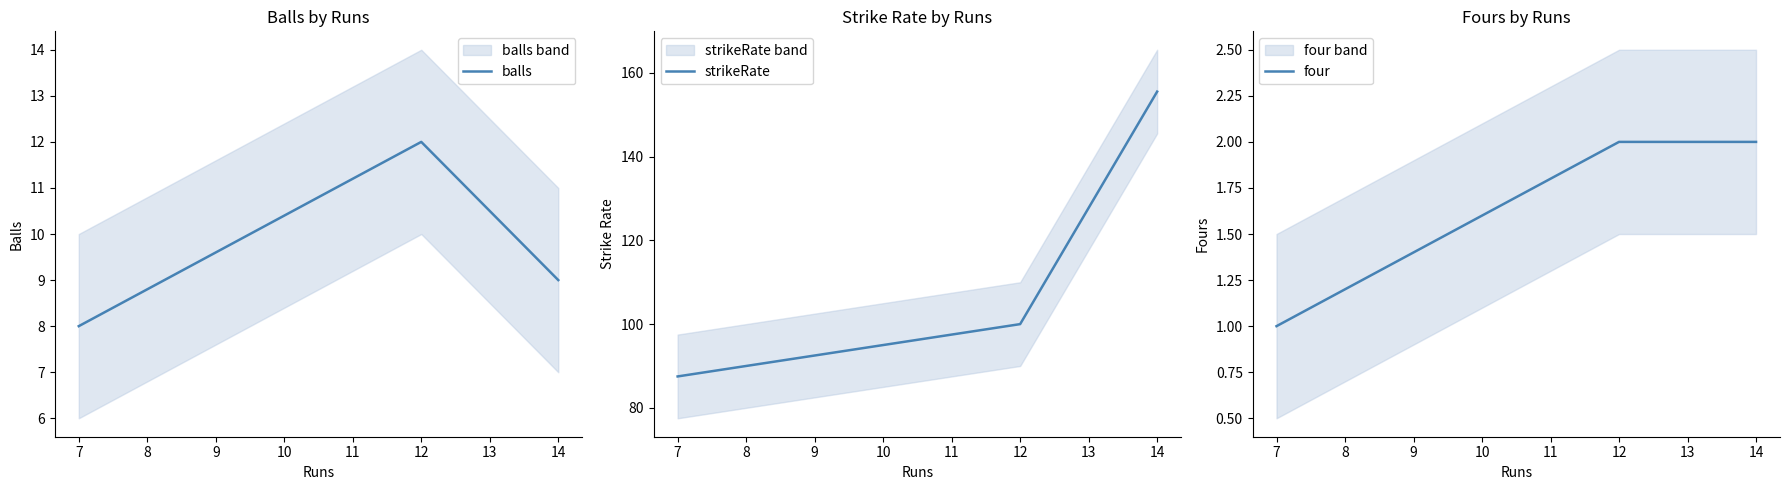

What are all the series names shown in the legend?

balls, strikeRate, four